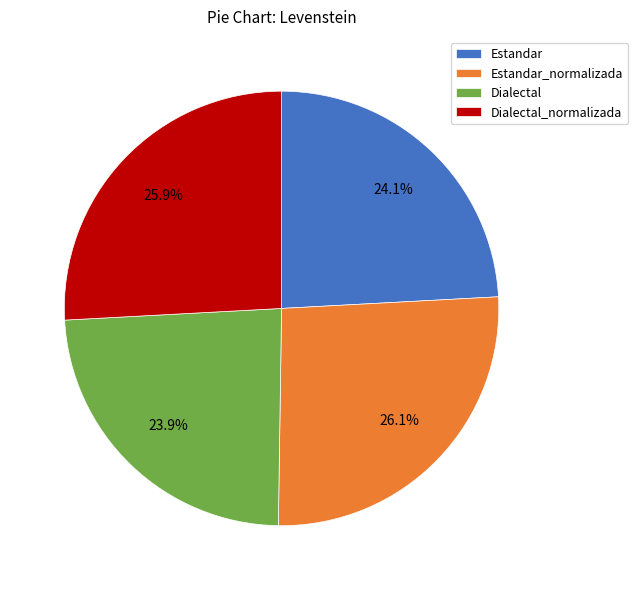

To the nearest percent, what portion does Estandar represent?

24%